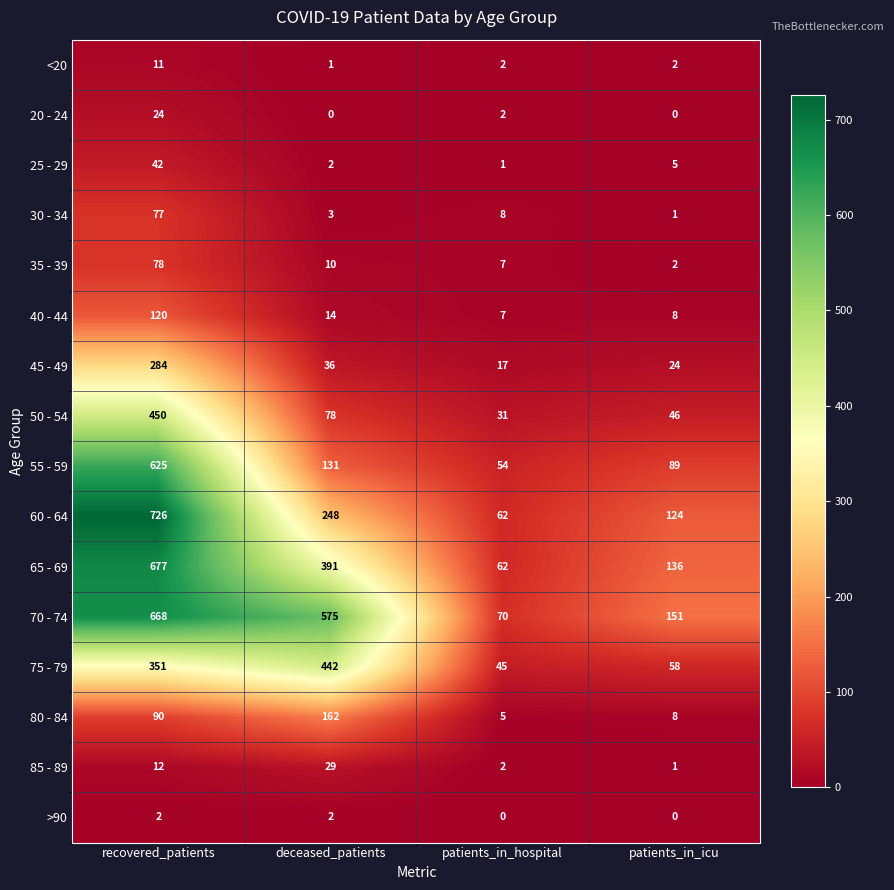

Which series has the largest total across all categories?

70 - 74